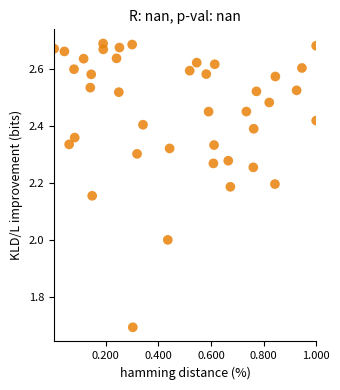

What is the range of Y values (max minus min)?

1.0